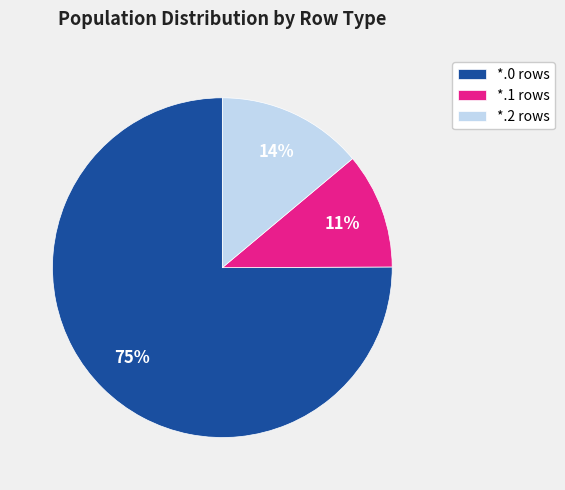

Is *.1 rows the majority of the pie?

No